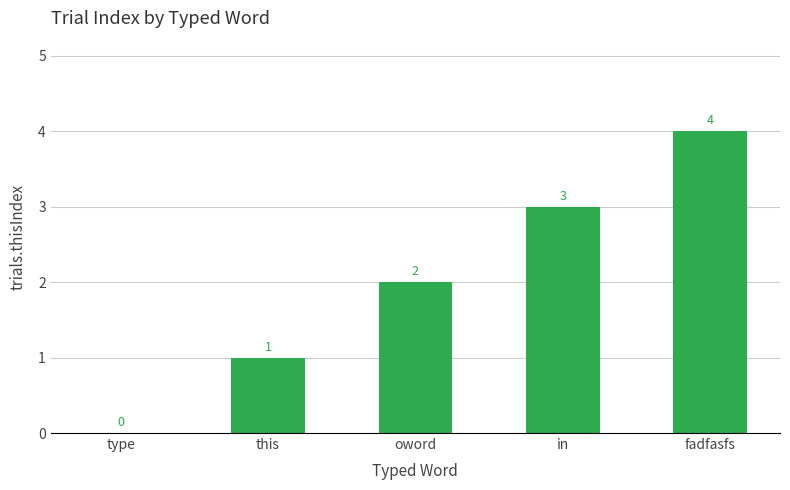

Reading left to right, extract all data points from this chart.

type=0	this=1	oword=2	in=3	fadfasfs=4